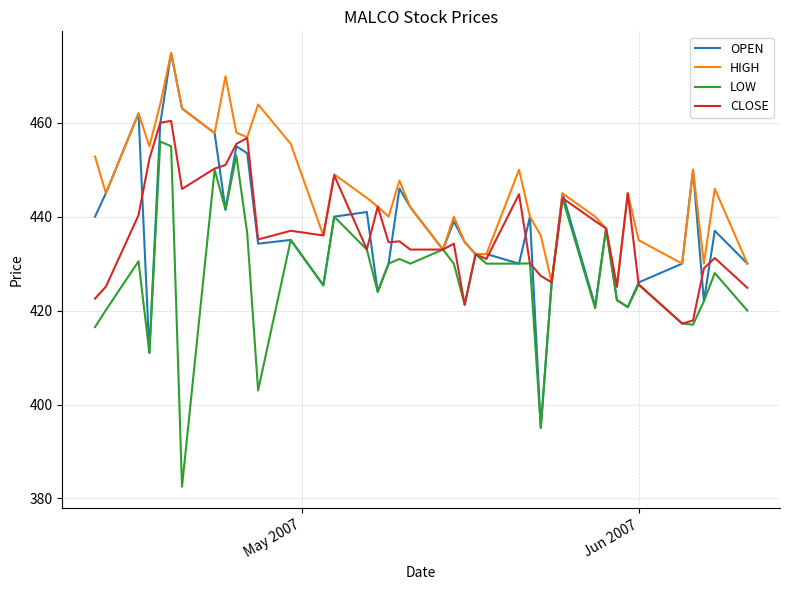

What is the minimum value shown in the chart?

382.5